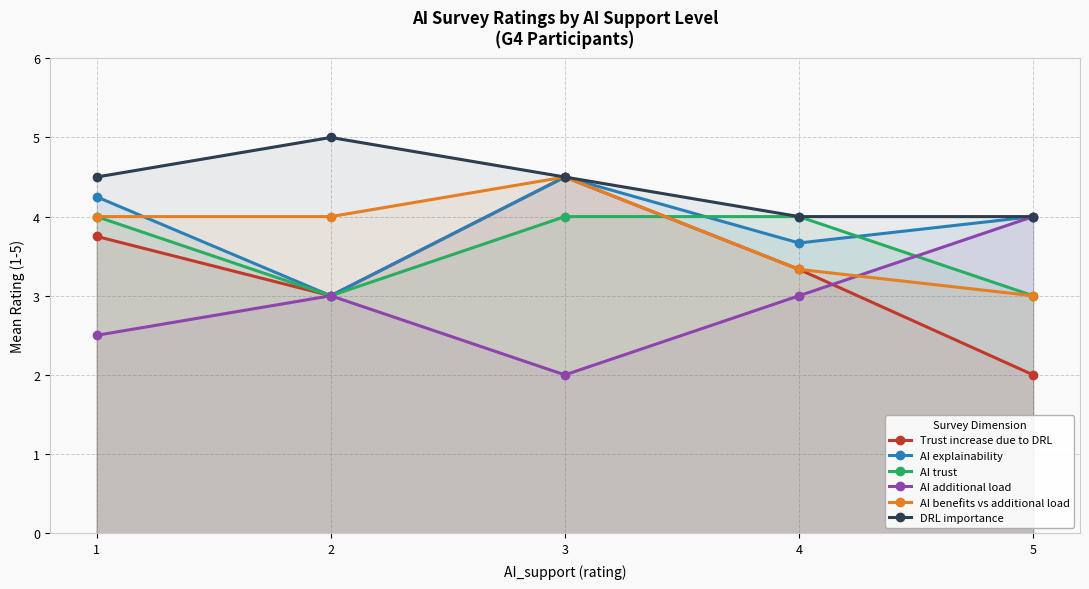

Between 2 and 5, which series saw the biggest shift?

Trust increase due to DRL